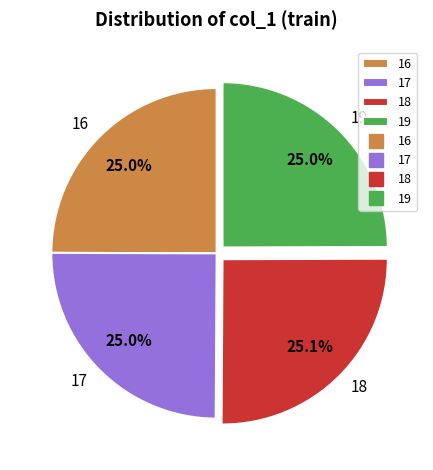

What percentage is NOT represented by 16?

75.0%